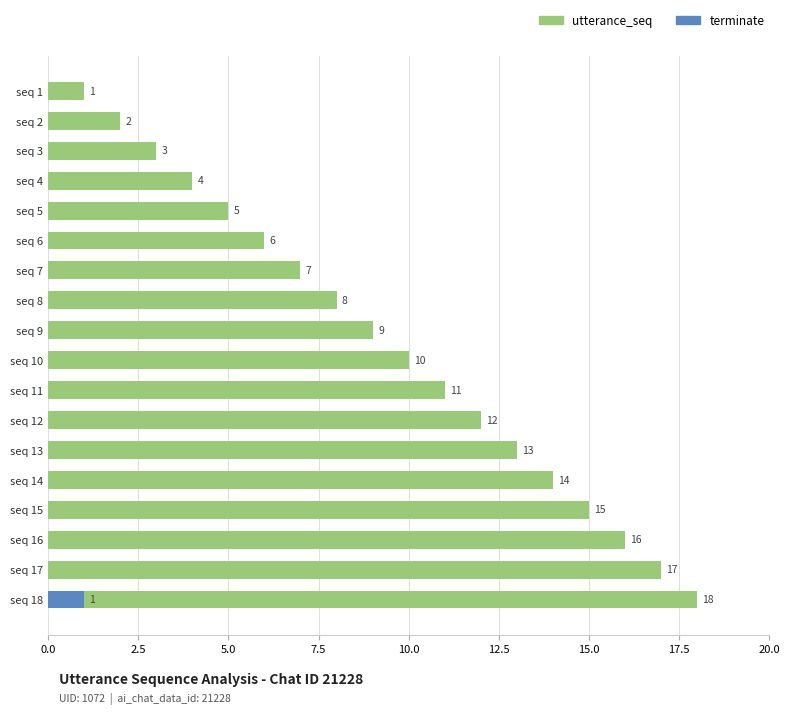

Which series has the widest spread of values?

utterance_seq